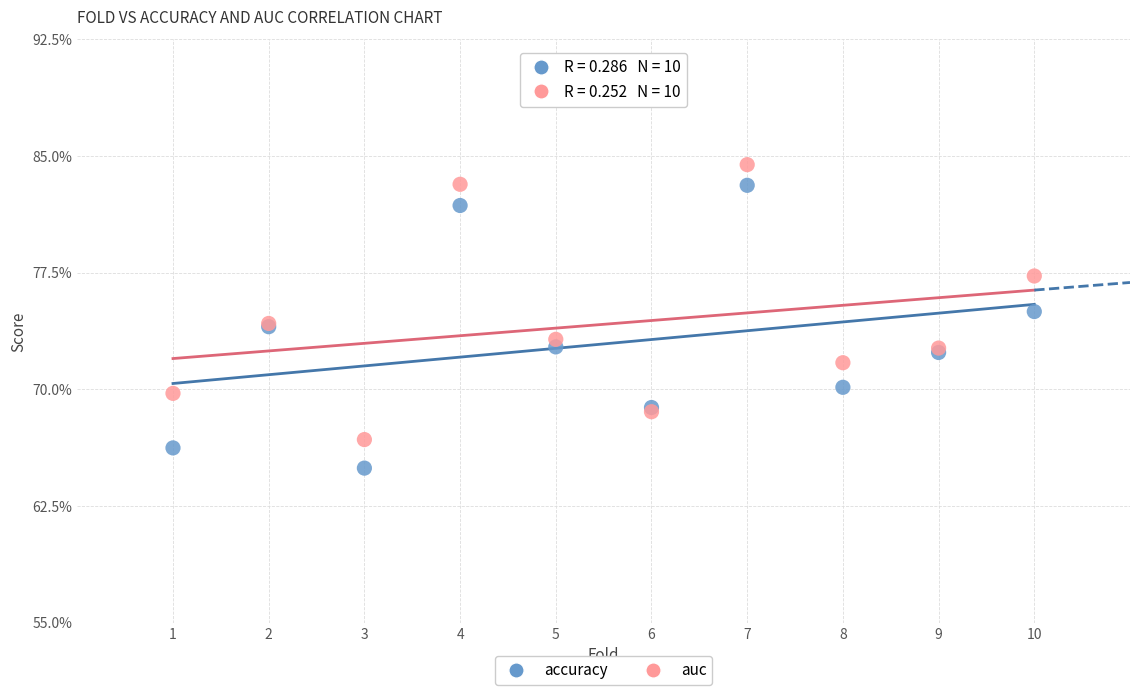

What are all the series names shown in the legend?

accuracy, auc